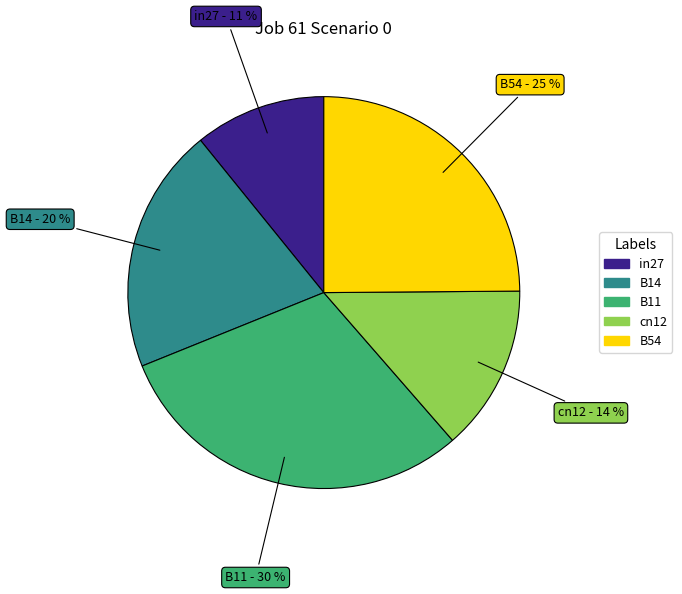

Which slice is the smallest?

in27